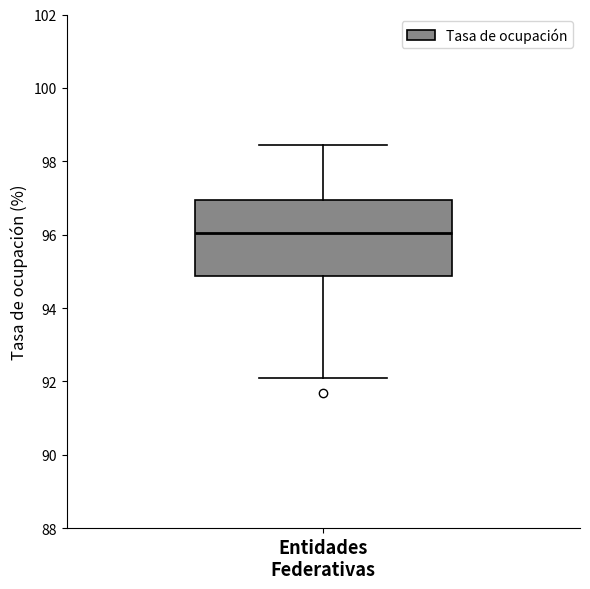

Transcribe this box plot: give where the median line is, the range the box spans, and where the two whiskers end, as read against the y-axis. The values are not printed on the chart, so give them approximately, as read against the axis.

median 96.0, box 94.8 to 97.0, whiskers 92.0 to 98.4